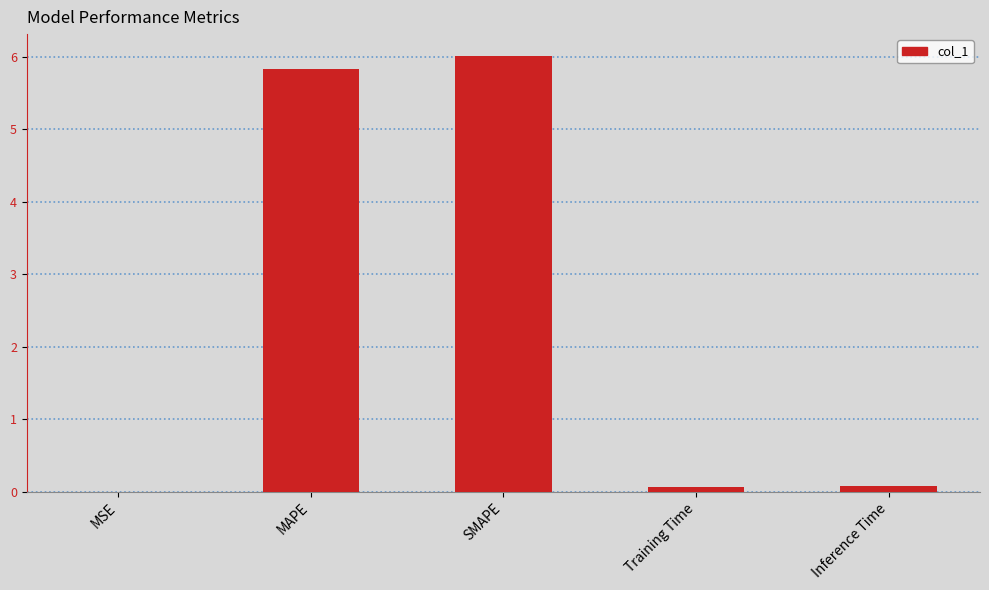

What is the greatest value displayed?

6.0